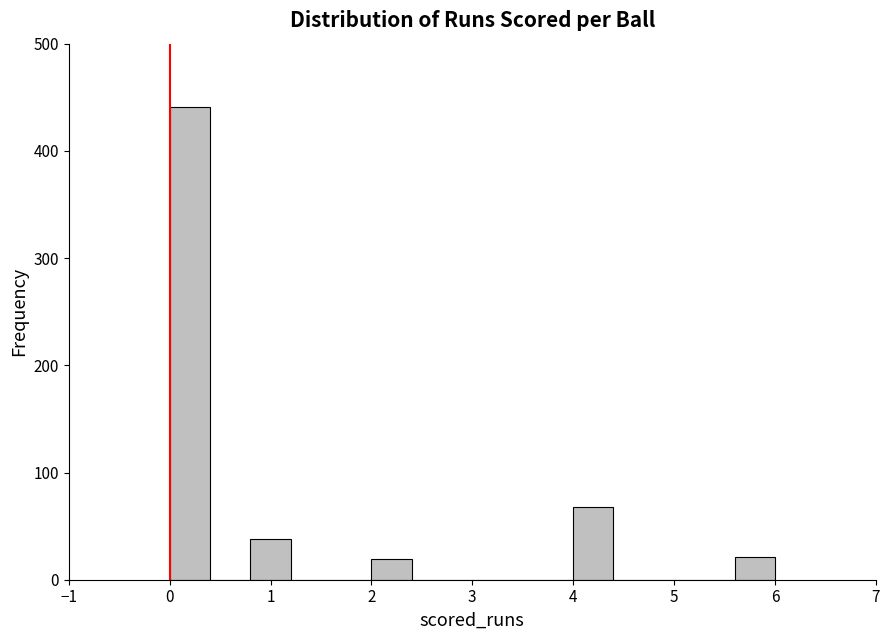

Reading left to right, list every bar in this chart as the range it spans on the x-axis followed by its height. The values are not printed on the chart, so give them approximately, as read against the axis.

0.0 to 0.4: 440
0.4 to 0.8: 0
0.8 to 1.2: 40
1.2 to 1.6: 0
1.6 to 2.0: 0
2.0 to 2.4: 20
2.4 to 2.8: 0
2.8 to 3.2: 0
3.2 to 3.6: 0
3.6 to 4.0: 0
4.0 to 4.4: 70
4.4 to 4.8: 0
4.8 to 5.2: 0
5.2 to 5.6: 0
5.6 to 6.0: 20